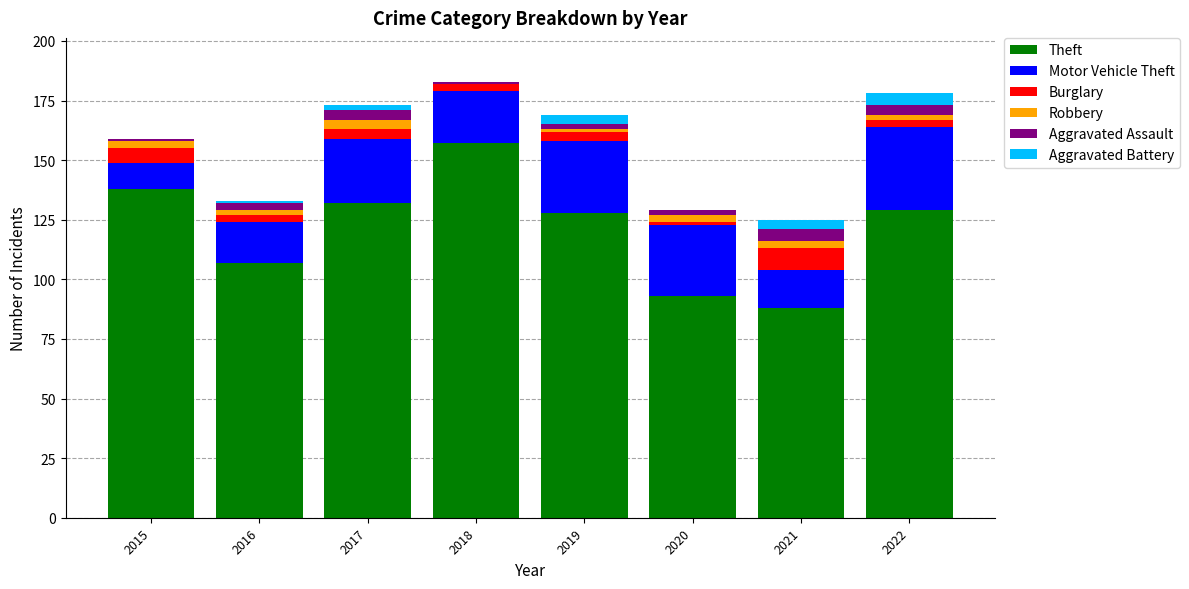

What is the maximum value for Theft?

157